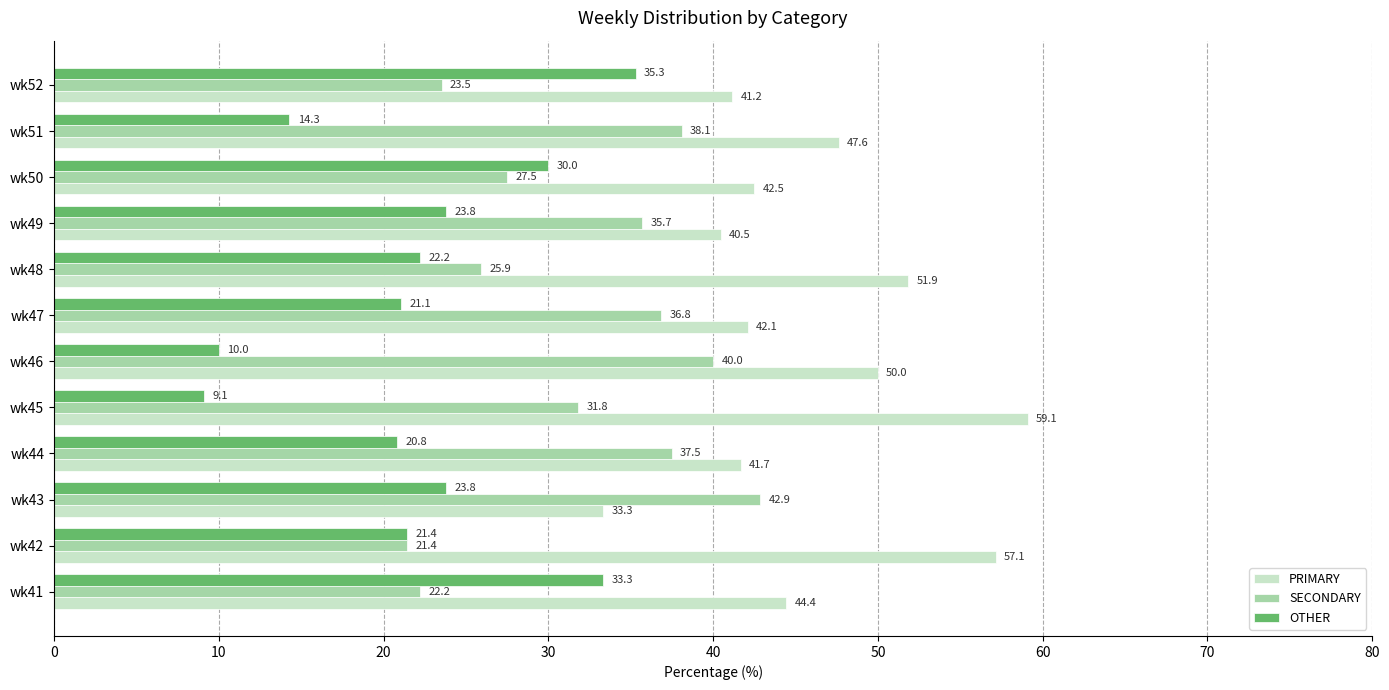

Which category has the highest value across all series?

wk45